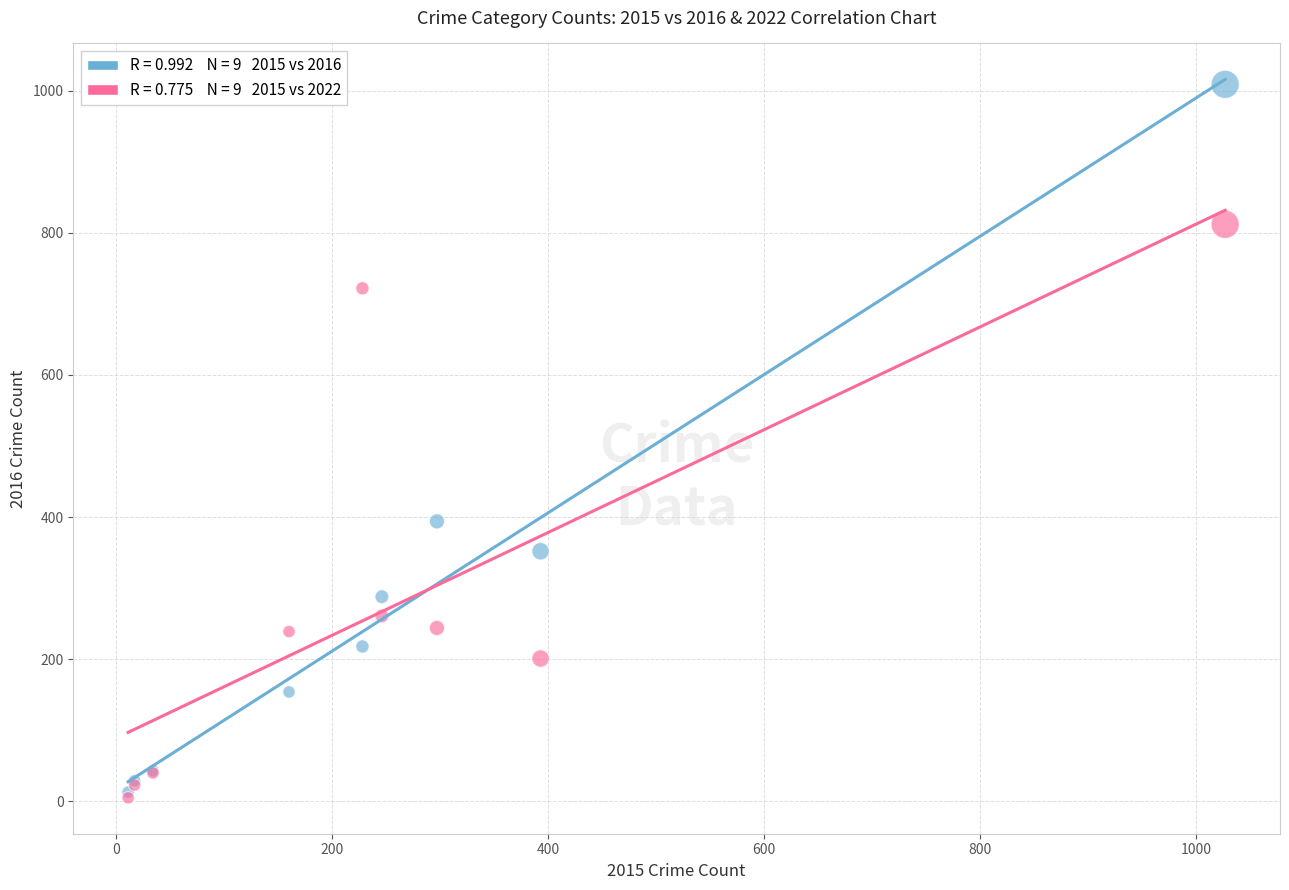

Across all series, what Y value is closest to 507?

394